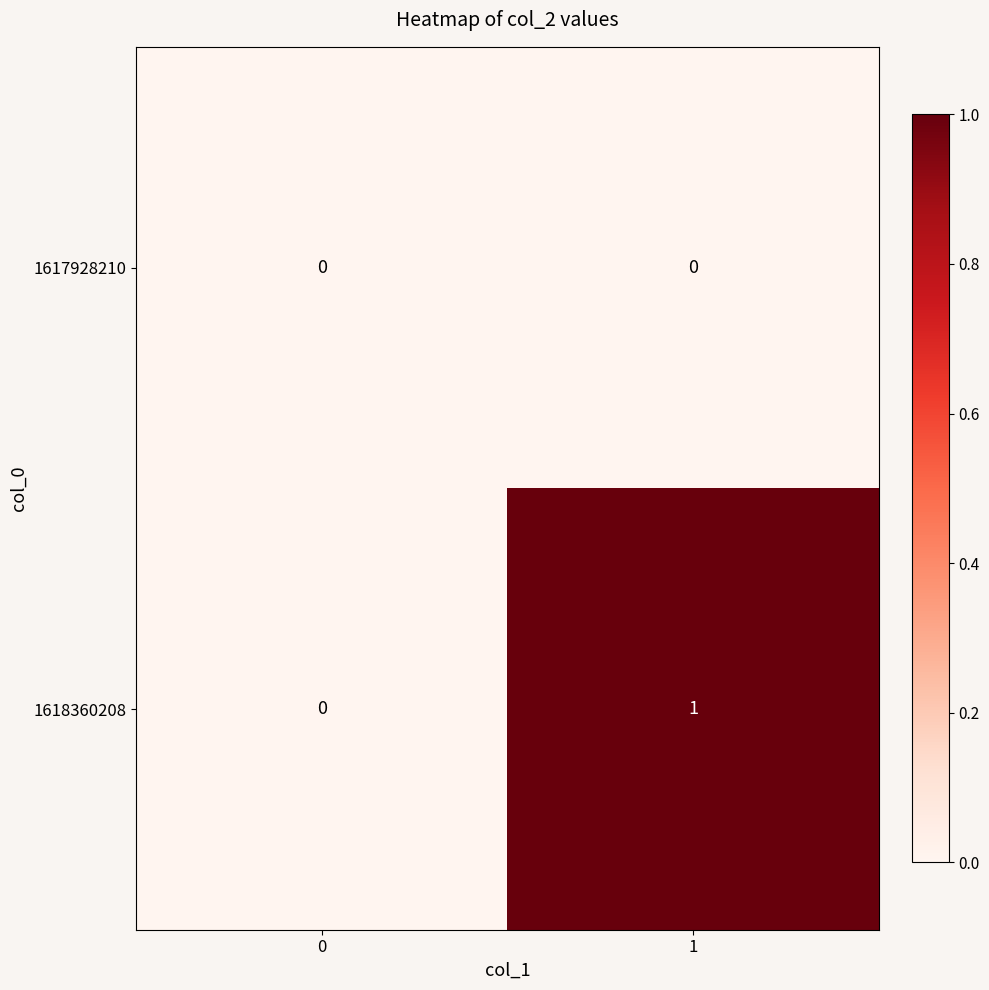

Which series changed the most between 0 and 1?

1618360208